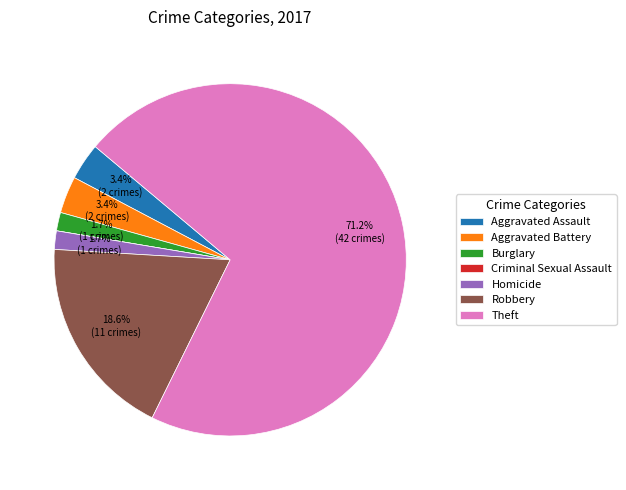

Do Aggravated Battery and Burglary together represent more than half of the pie?

No